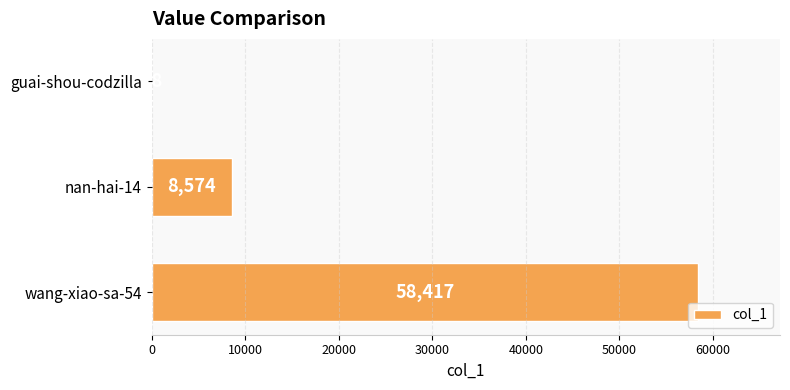

The value at nan-hai-14 is 8574. True or false?

True